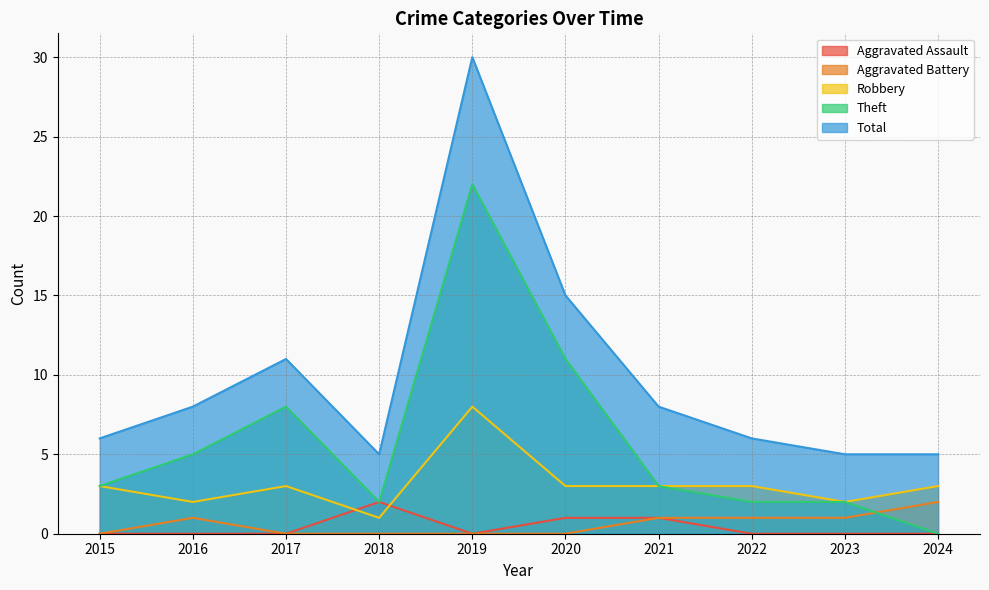

At which category does Total reach its first local valley?

2018